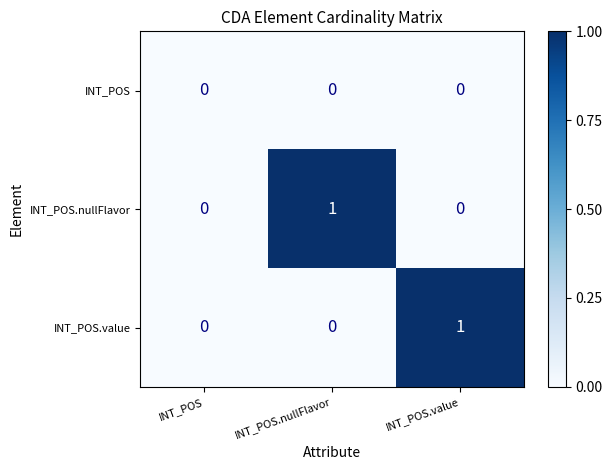

How many INT_POS.nullFlavor values are between 0 and 1?

3